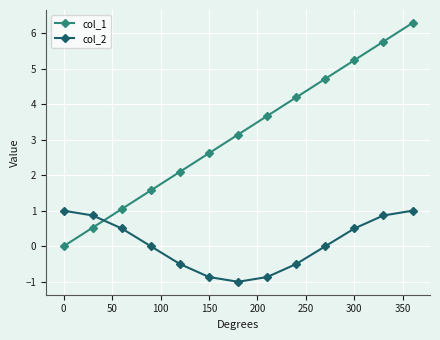

What is the difference between the second highest and second lowest values in the col_1 series?

5.2